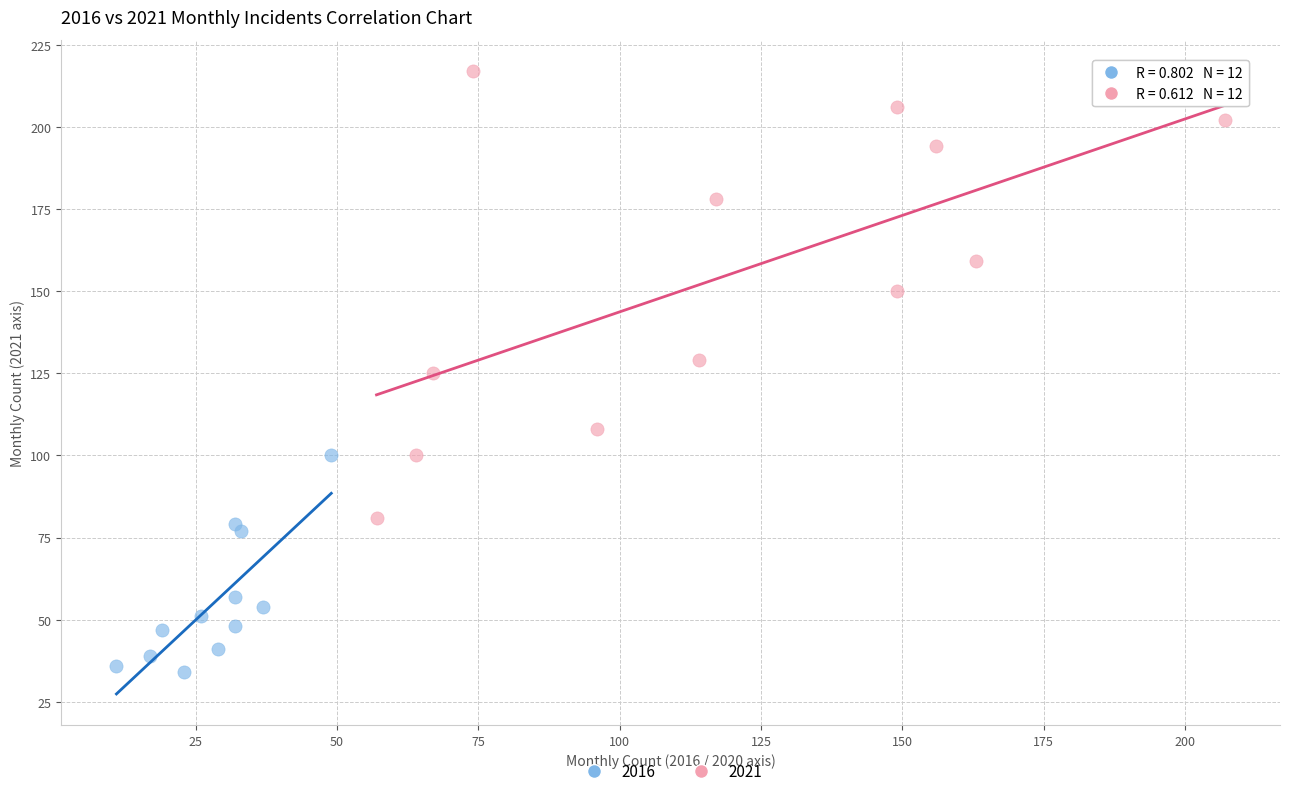

Which series contains the lowest Y value?

2016